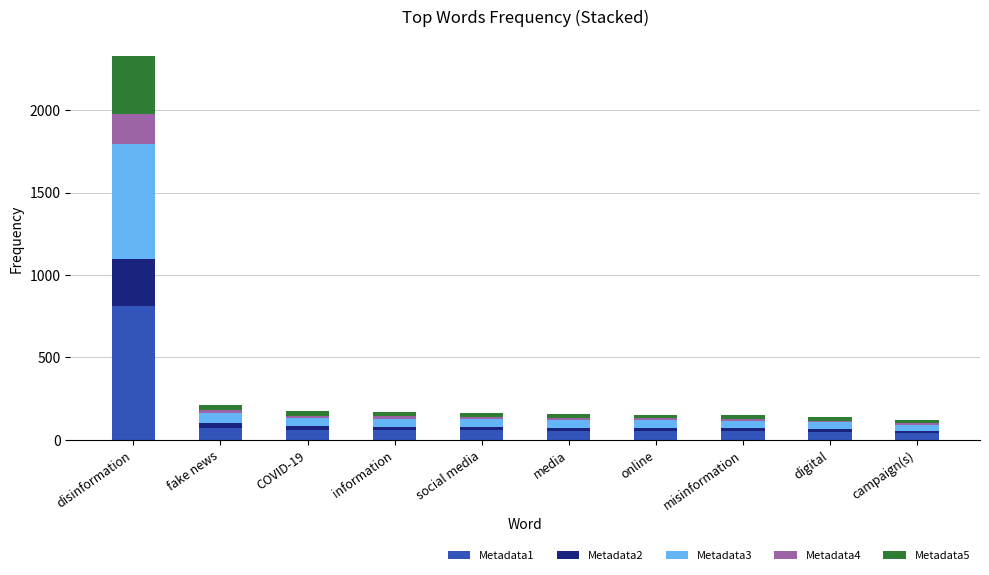

What is the sum of all Metadata1 values?

1317.4